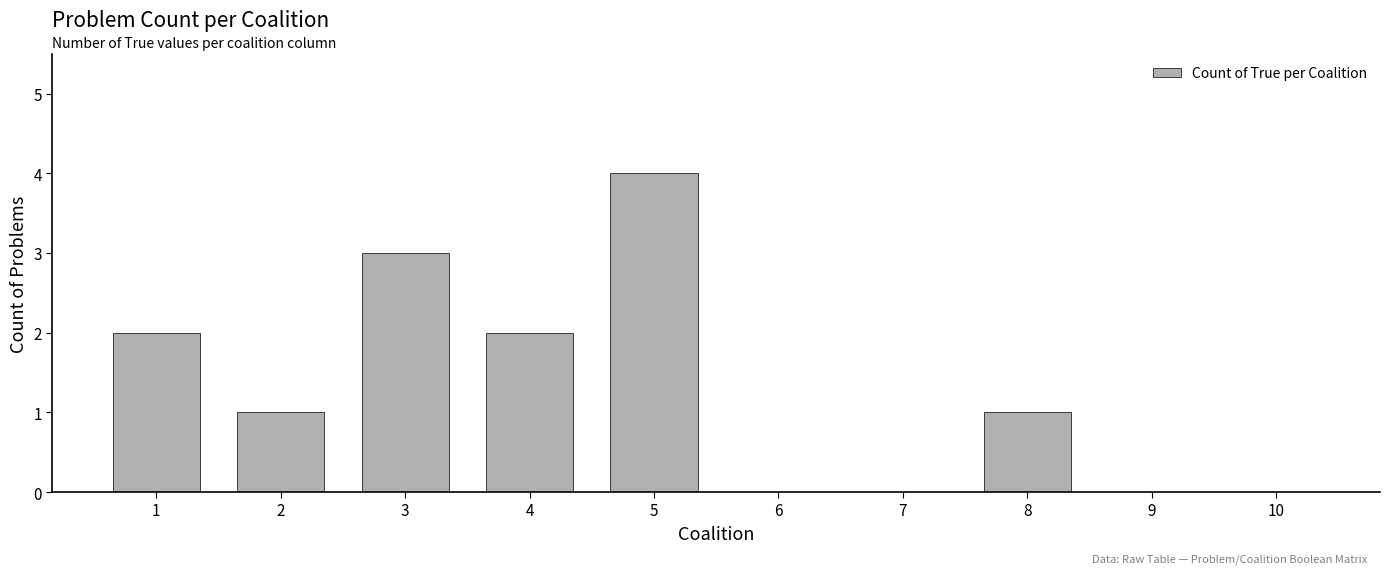

Approximately how many times larger is the value at 5 compared to 8?

4.0